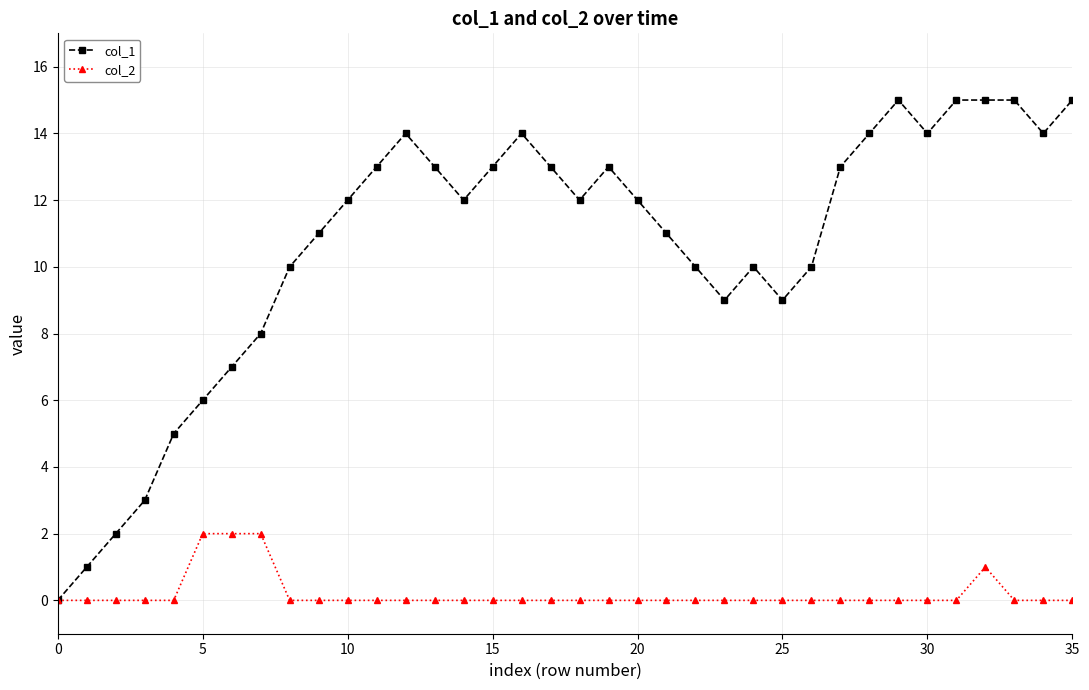

Does the chart have visible grid lines?

Yes